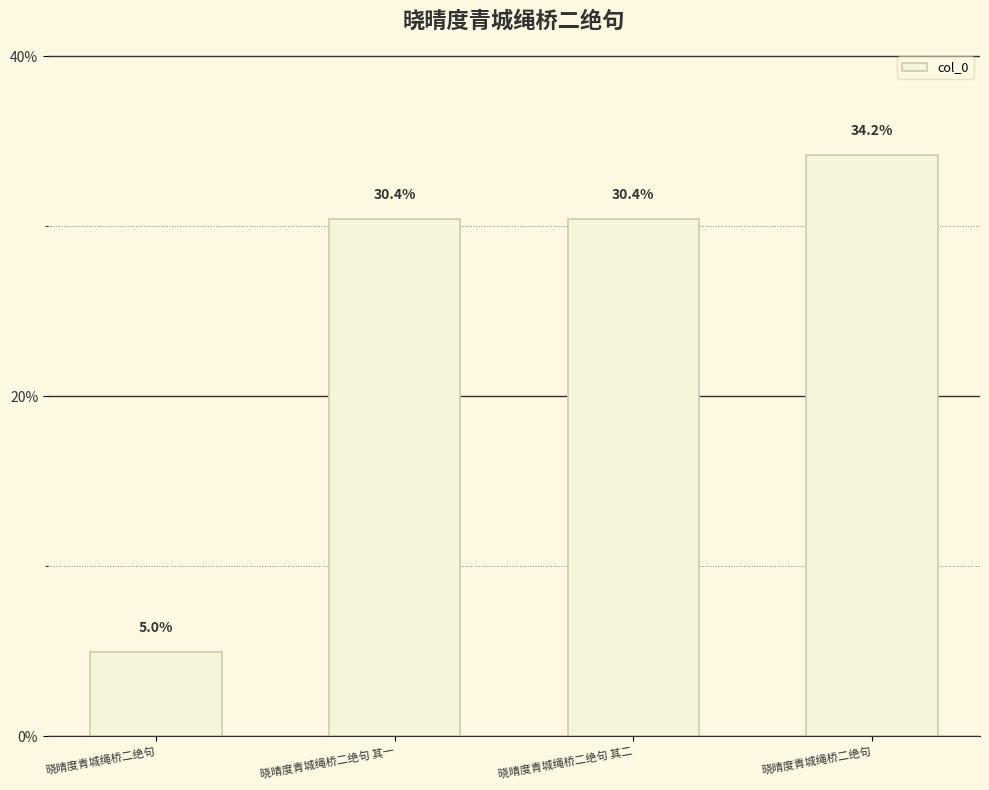

Is it true that the value at 晓晴度青城绳桥二绝句 is 1128049?

True